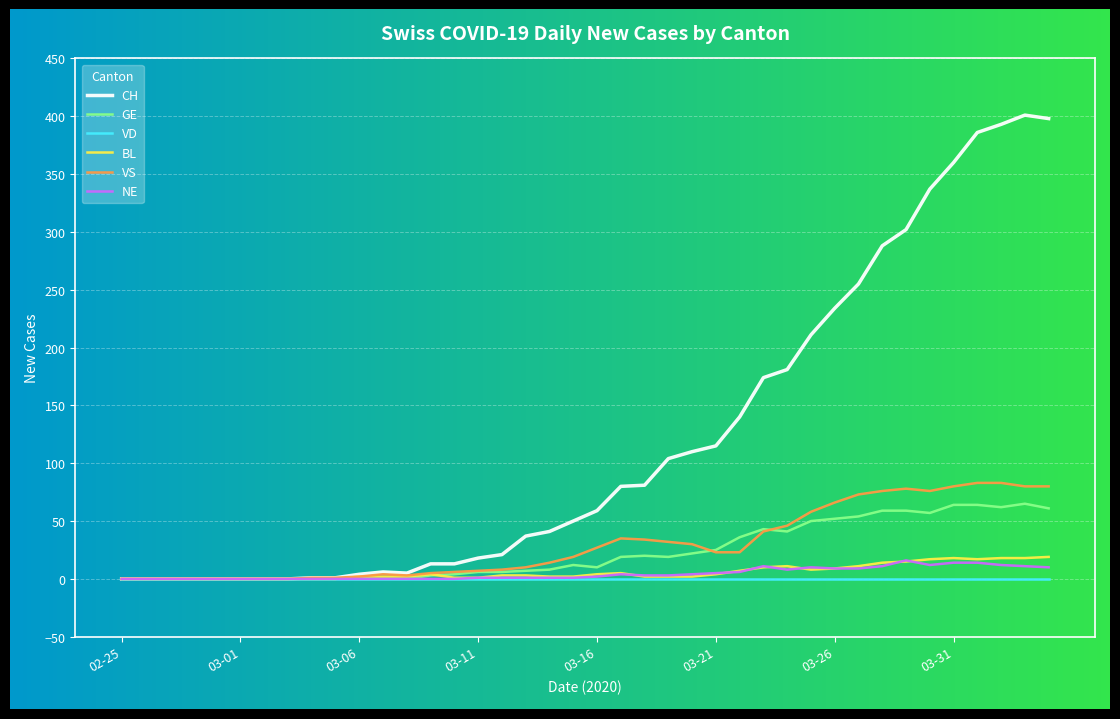

Which series has the largest range (max minus min)?

CH